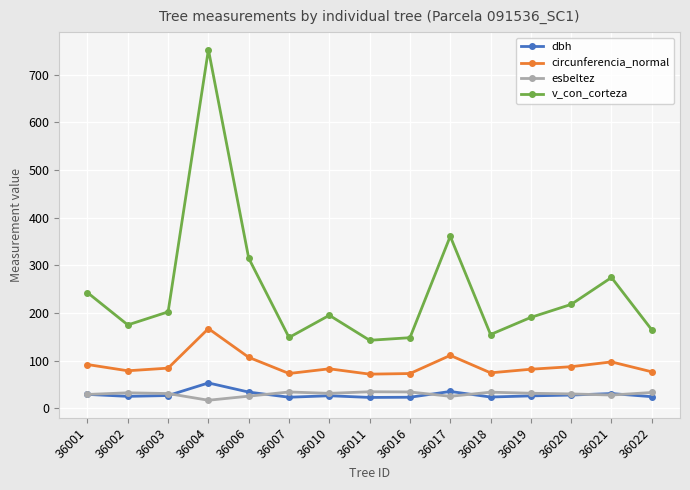

Which series has the widest spread of values?

v_con_corteza